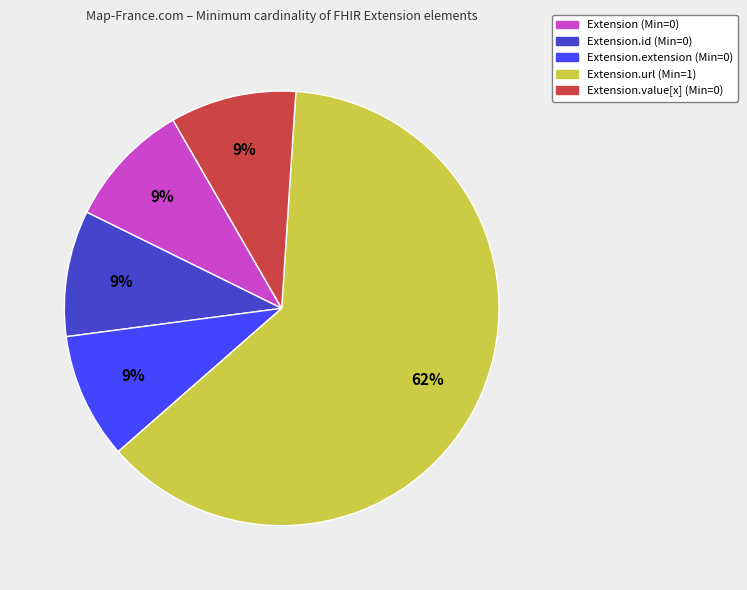

To the nearest percent, what is the average slice percentage?

20%